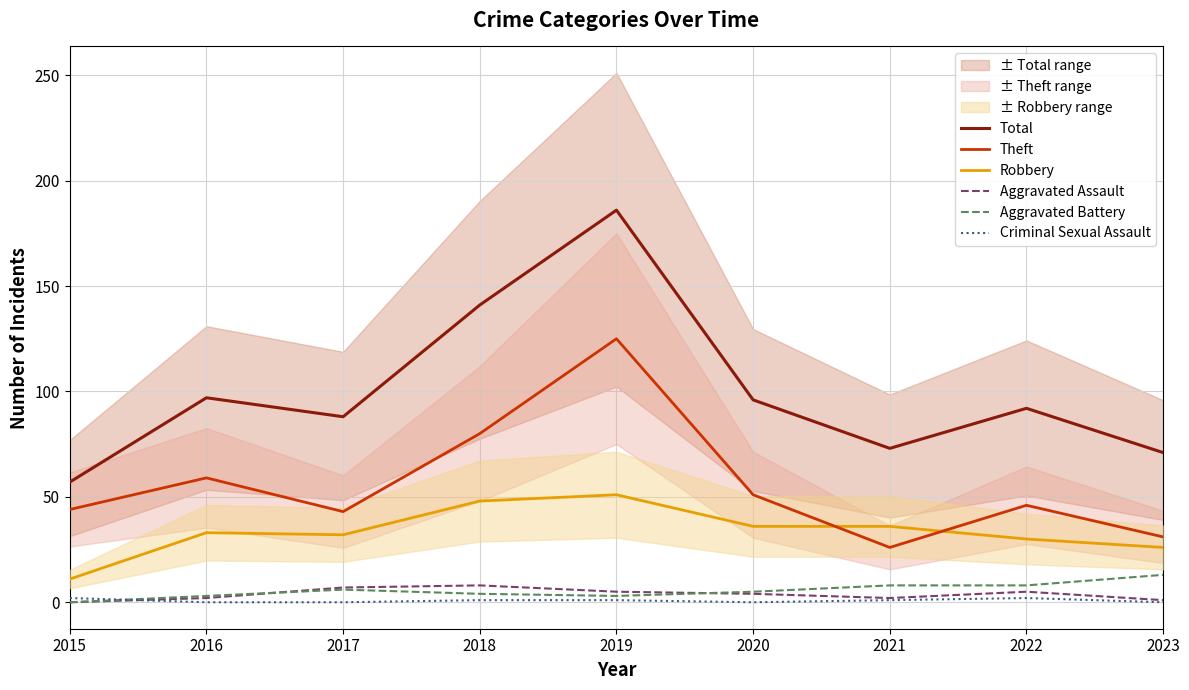

Which series changed the most between 2017 and 2022?

Total